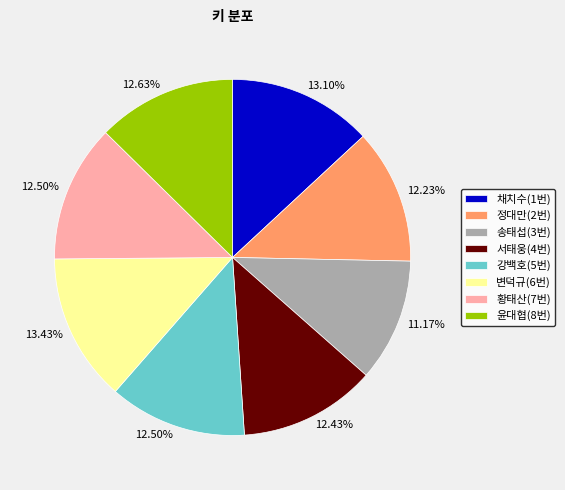

Is there a majority slice in this chart?

No